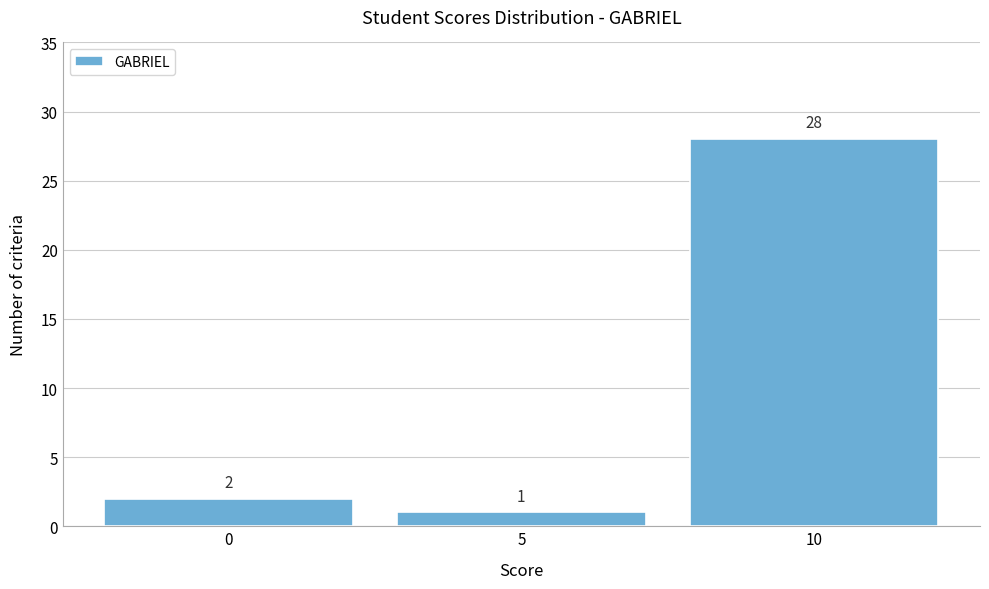

Reading left to right, list every bar in this chart as the range it spans on the x-axis followed by its height.

-2.5 to 2.5: 2
2.5 to 7.5: 1
7.5 to 12.5: 28